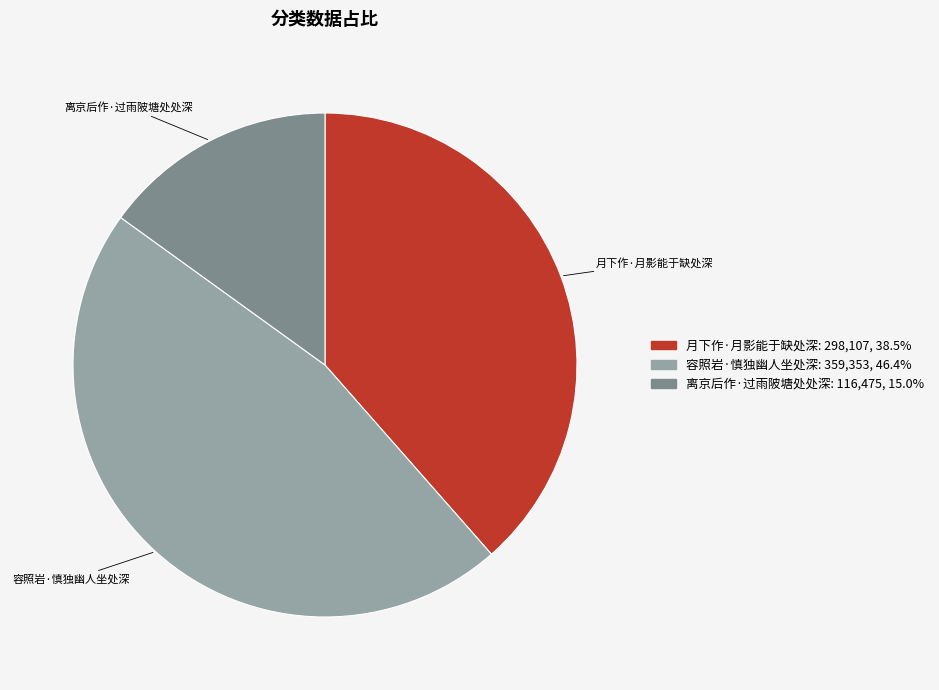

How many segments does this pie chart have?

3